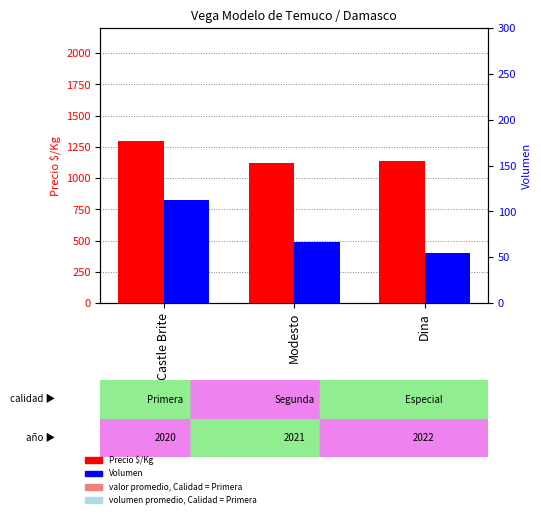

Between Castle Brite and Modesto, which series saw the biggest shift?

Precio $/Kg